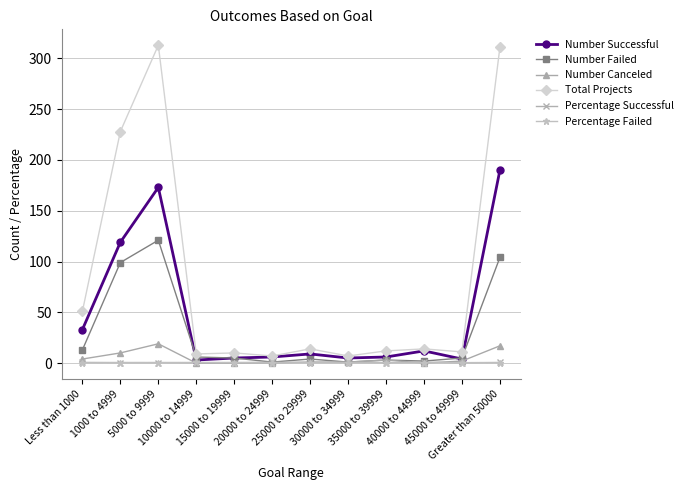

What is the label of the 10th point from the right?

5000 to 9999